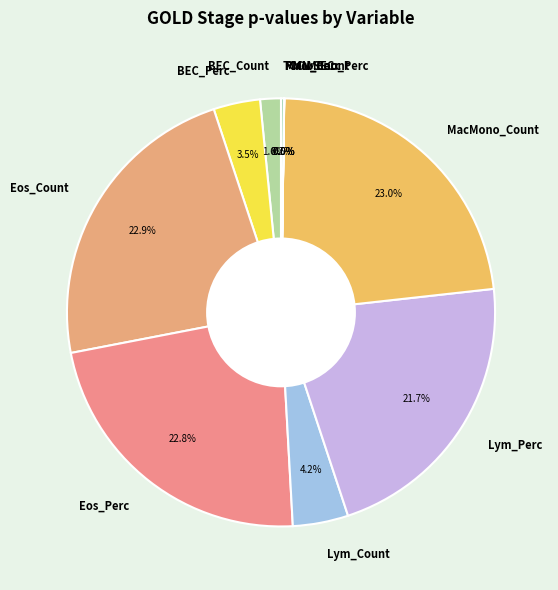

Does Eos_Perc represent more than half of the total?

No